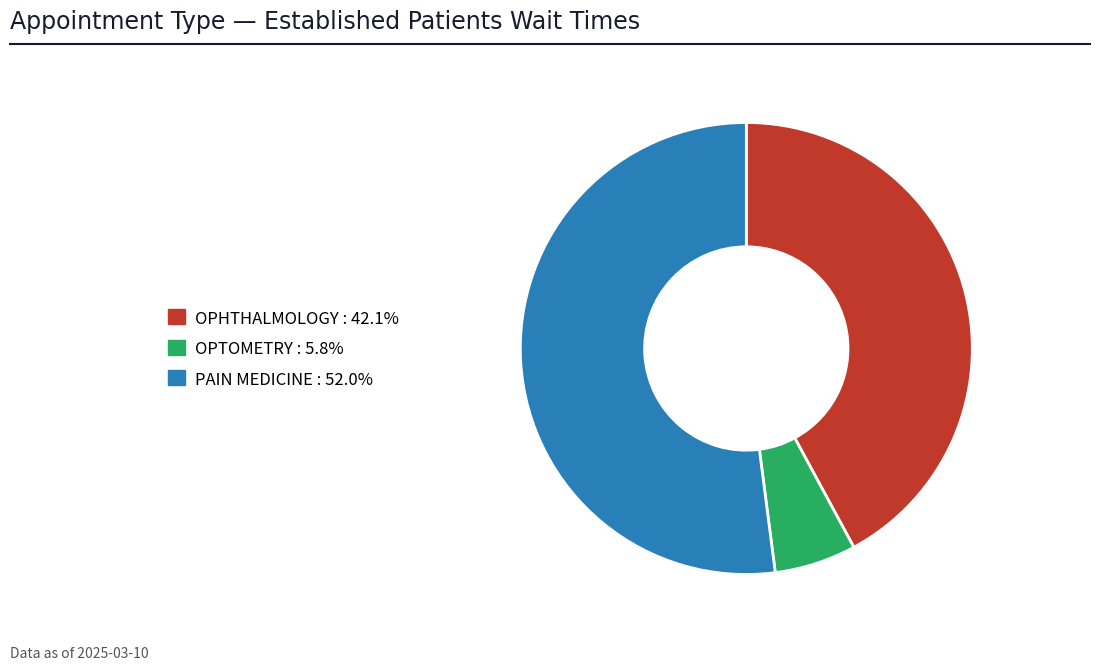

Count the number of slices in the pie.

3